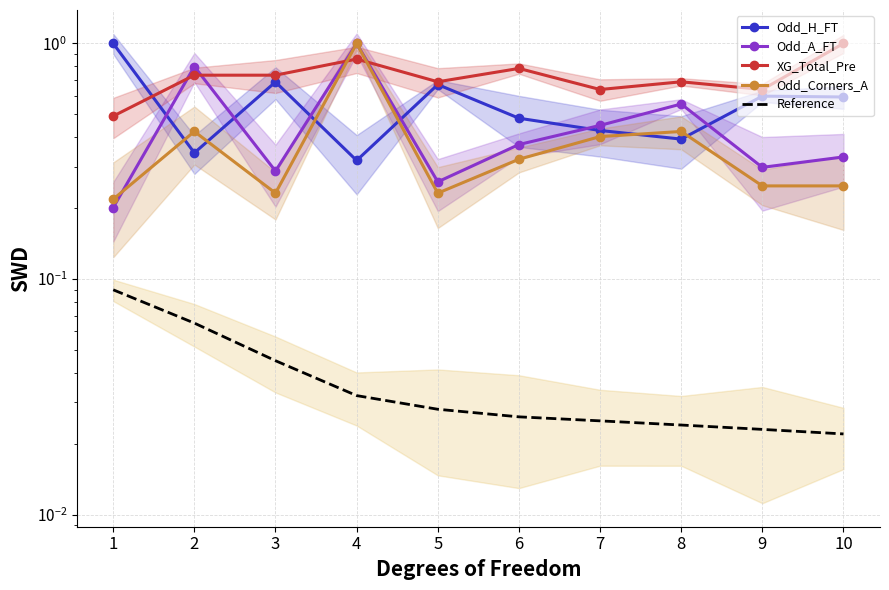

Which category has the highest value in the XG_Total_Pre series?

10